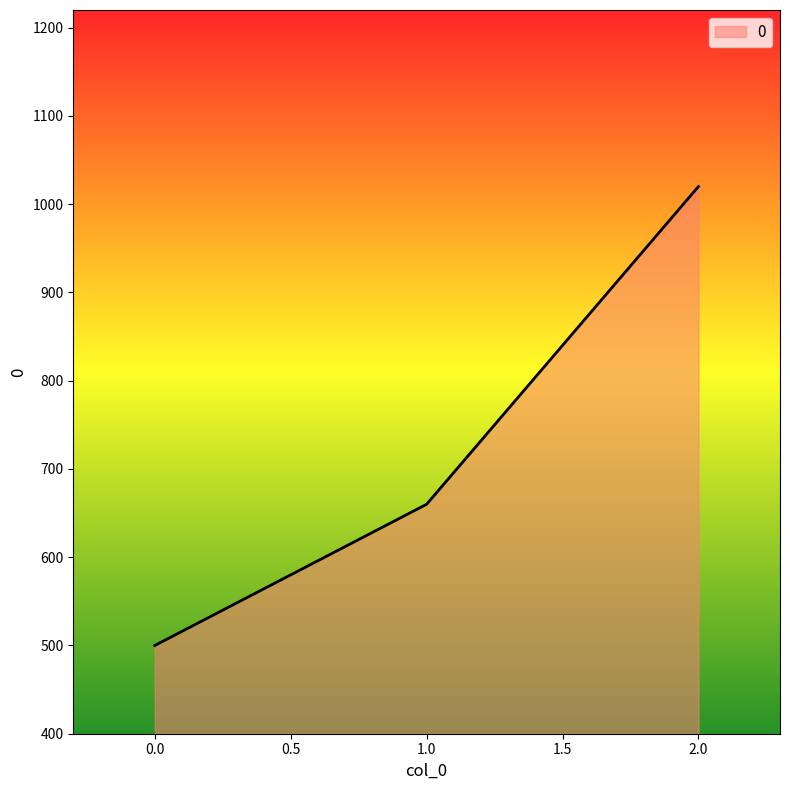

Which has a higher value, 2.0 or 1.0?

2.0